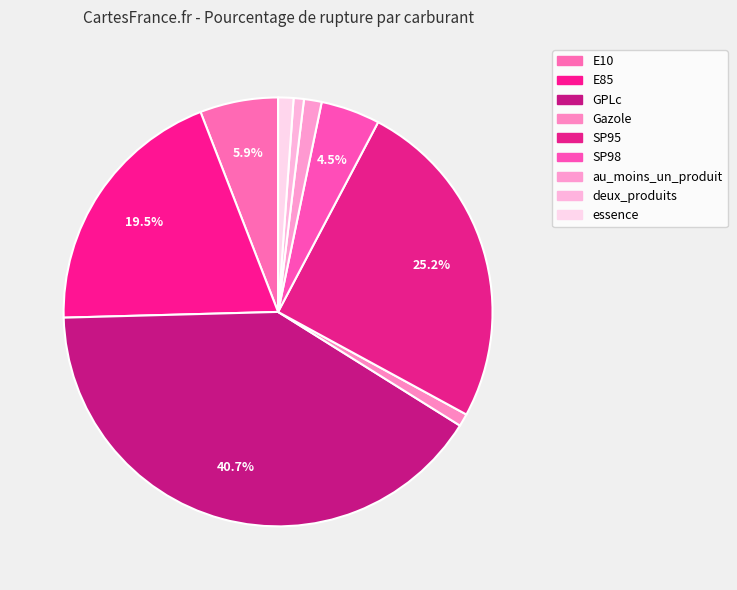

To the nearest percent, what is the difference between the SP95 and au_moins_un_produit slice percentages?

24%